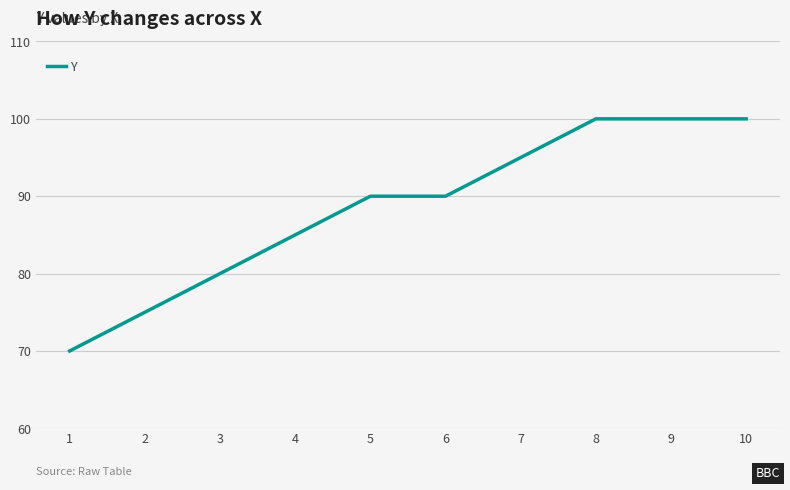

Is it true that the value at 10 is 100?

True